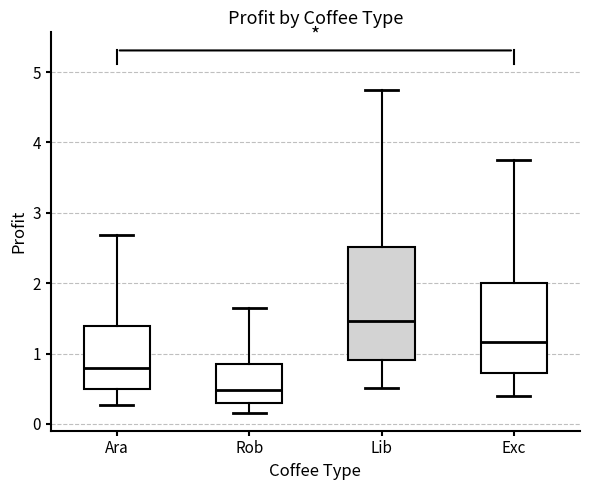

Comparing the boxes themselves (not the whiskers), which one is the tallest?

Lib